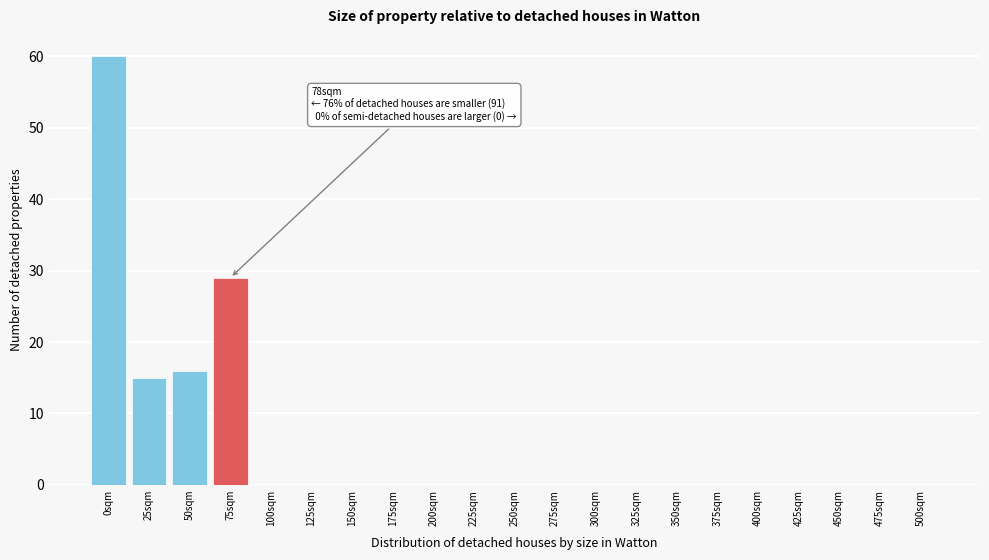

Reading left to right, extract all data points from this chart.

0sqm=60	25sqm=15	50sqm=16	75sqm=29	100sqm=0	125sqm=0	150sqm=0	175sqm=0	200sqm=0	225sqm=0	250sqm=0	275sqm=0	300sqm=0	325sqm=0	350sqm=0	375sqm=0	400sqm=0	425sqm=0	450sqm=0	475sqm=0	500sqm=0